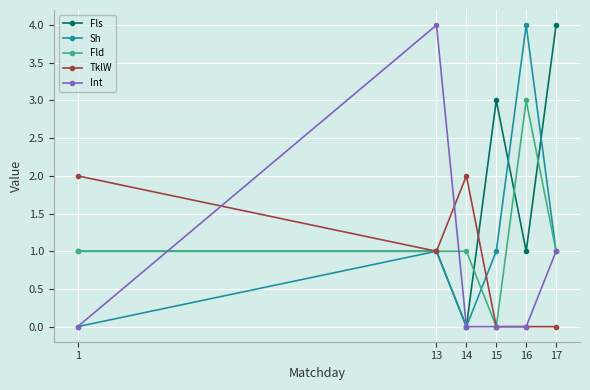

The Int series shows 0 at 16. True or false?

True